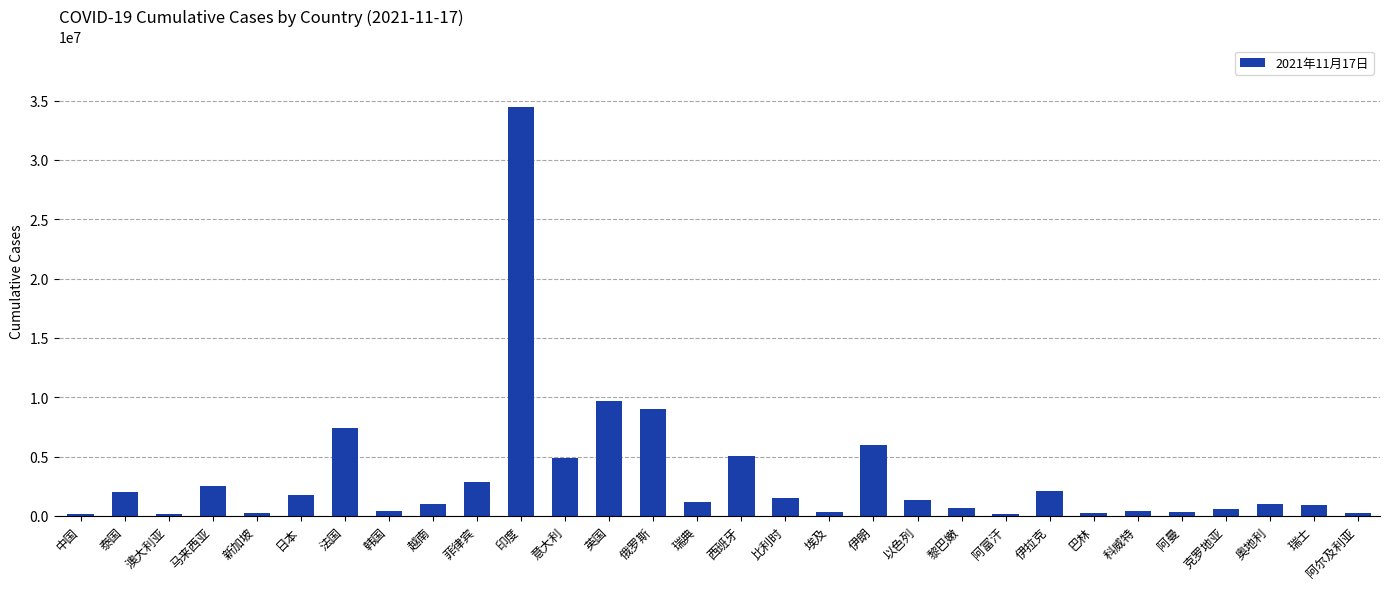

What is the maximum value shown in the chart?

34456401